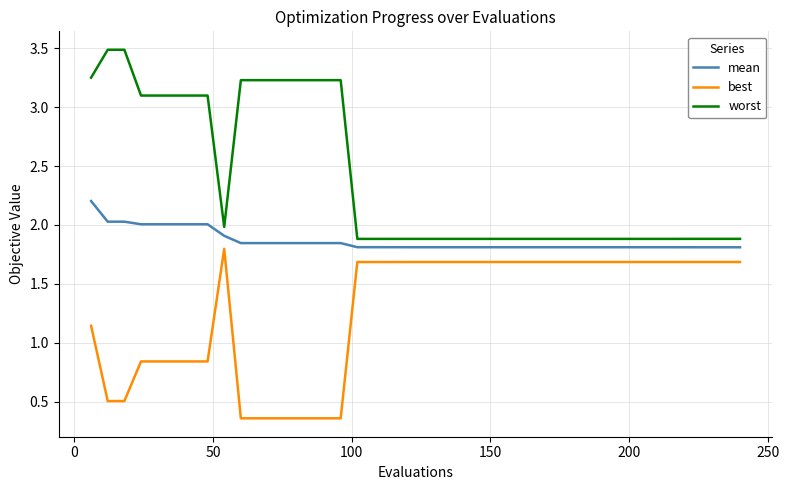

Count the number of categories in the chart.

40